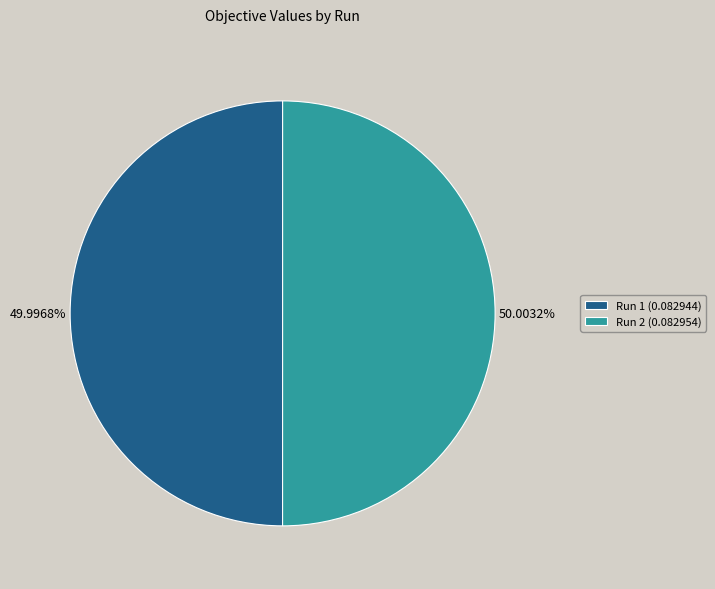

What percentage is the Run 1 slice, to the nearest percent?

50%